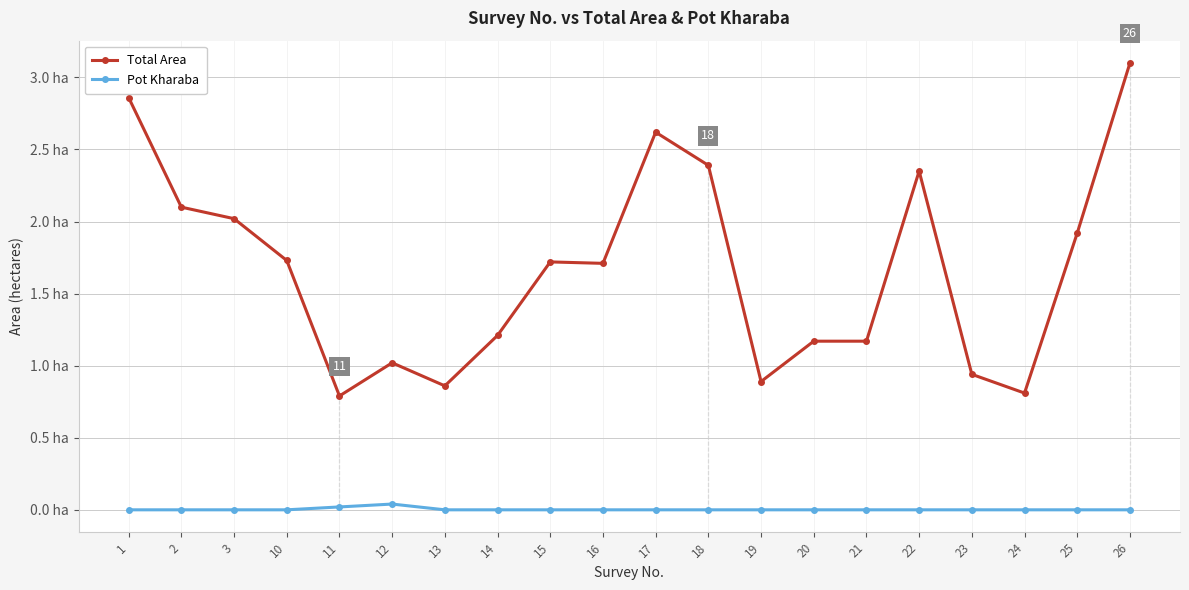

Does the chart have visible grid lines?

Yes